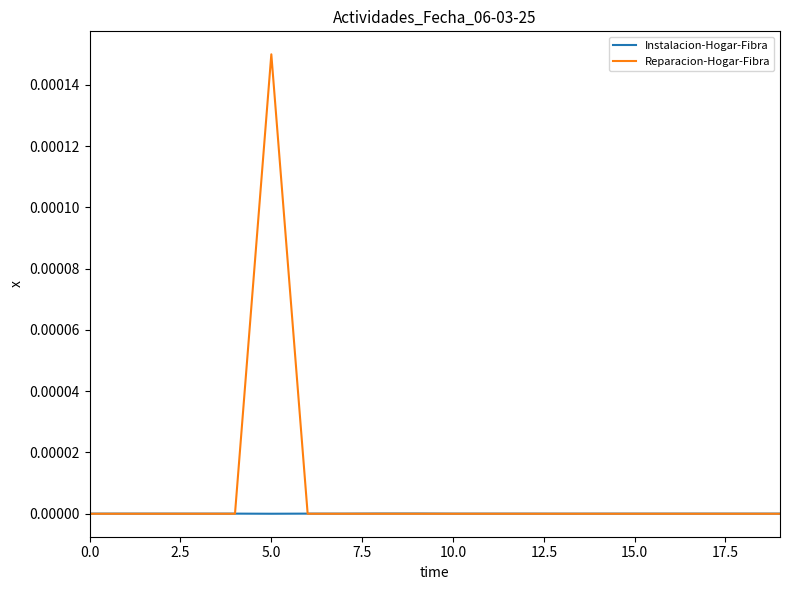

Which series has the largest range (max minus min)?

Reparacion-Hogar-Fibra